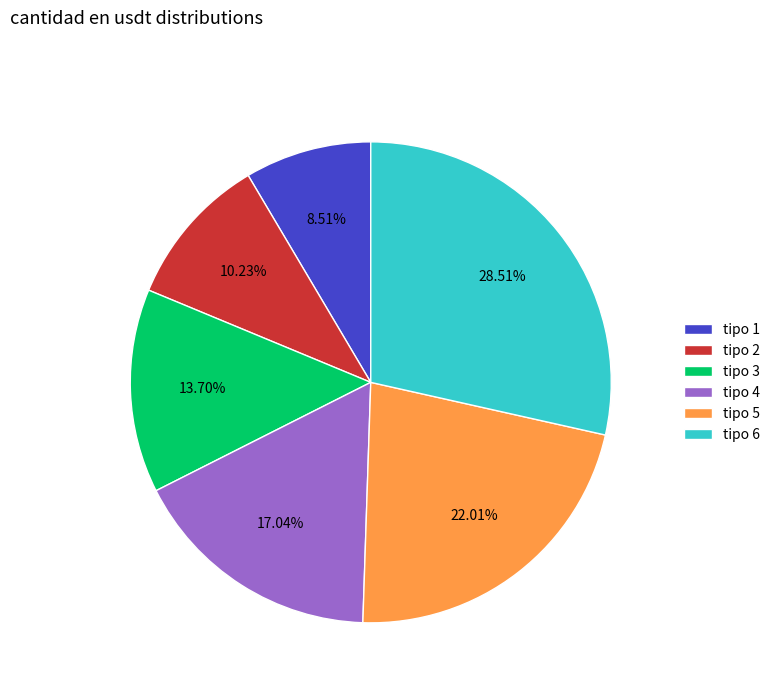

Count the number of slices in the pie.

6